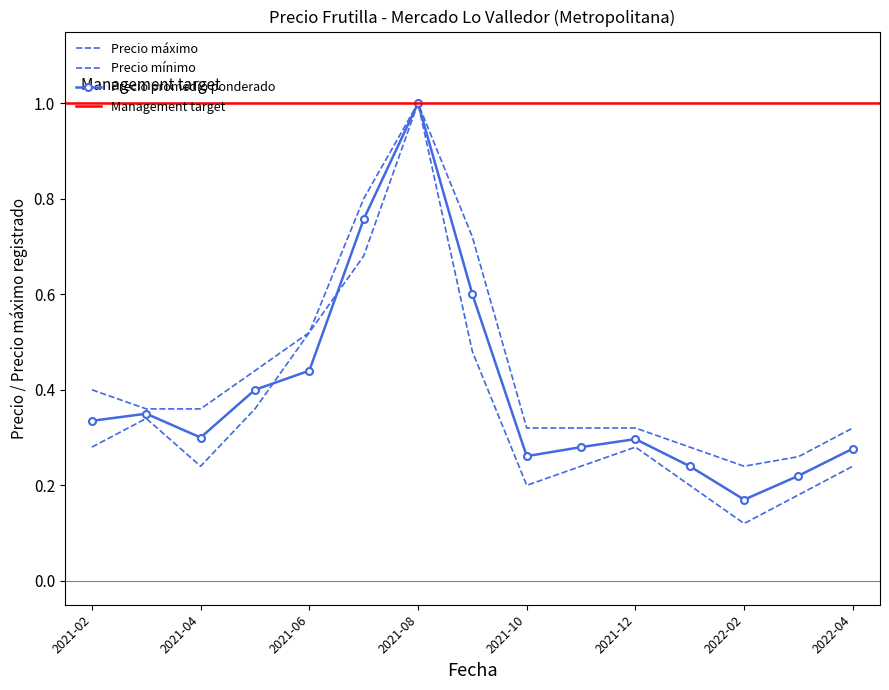

Reading left to right, transcribe all the data shown in this chart.

Precio promedio ponderado: 2021-02=0.3	2021-03=0.3	2021-04=0.3	2021-05=0.4	2021-06=0.4	2021-07=0.8	2021-08=1.0	2021-09=0.6	2021-10=0.3	2021-11=0.3	2021-12=0.3	2022-01=0.2	2022-02=0.2	2022-03=0.2	2022-04=0.3
Precio minimo: 2021-02=0.3	2021-03=0.3	2021-04=0.2	2021-05=0.4	2021-06=0.5	2021-07=0.7	2021-08=1.0	2021-09=0.5	2021-10=0.2	2021-11=0.2	2021-12=0.3	2022-01=0.2	2022-02=0.1	2022-03=0.2	2022-04=0.2
Precio maximo: 2021-02=0.4	2021-03=0.4	2021-04=0.4	2021-05=0.4	2021-06=0.5	2021-07=0.8	2021-08=1.0	2021-09=0.7	2021-10=0.3	2021-11=0.3	2021-12=0.3	2022-01=0.3	2022-02=0.2	2022-03=0.3	2022-04=0.3